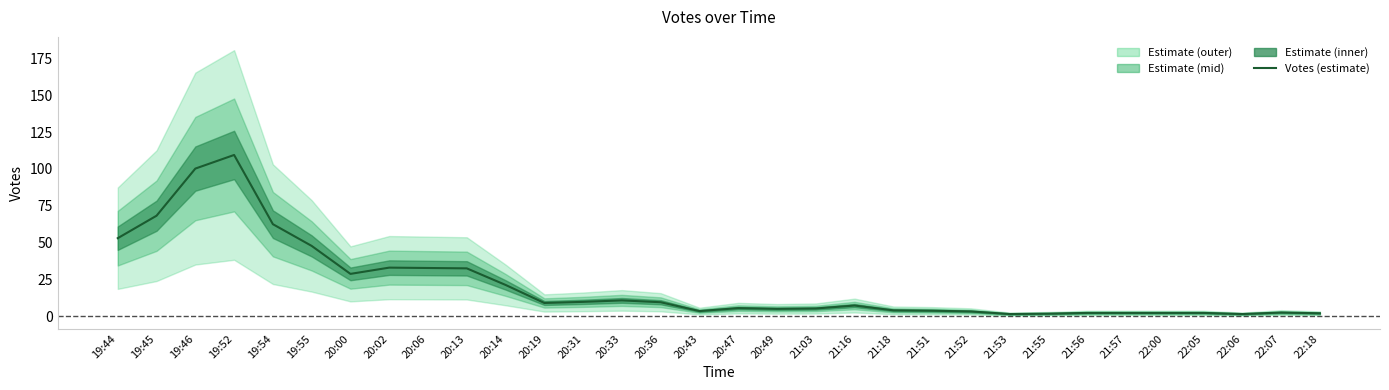

How many values are below 7?

16